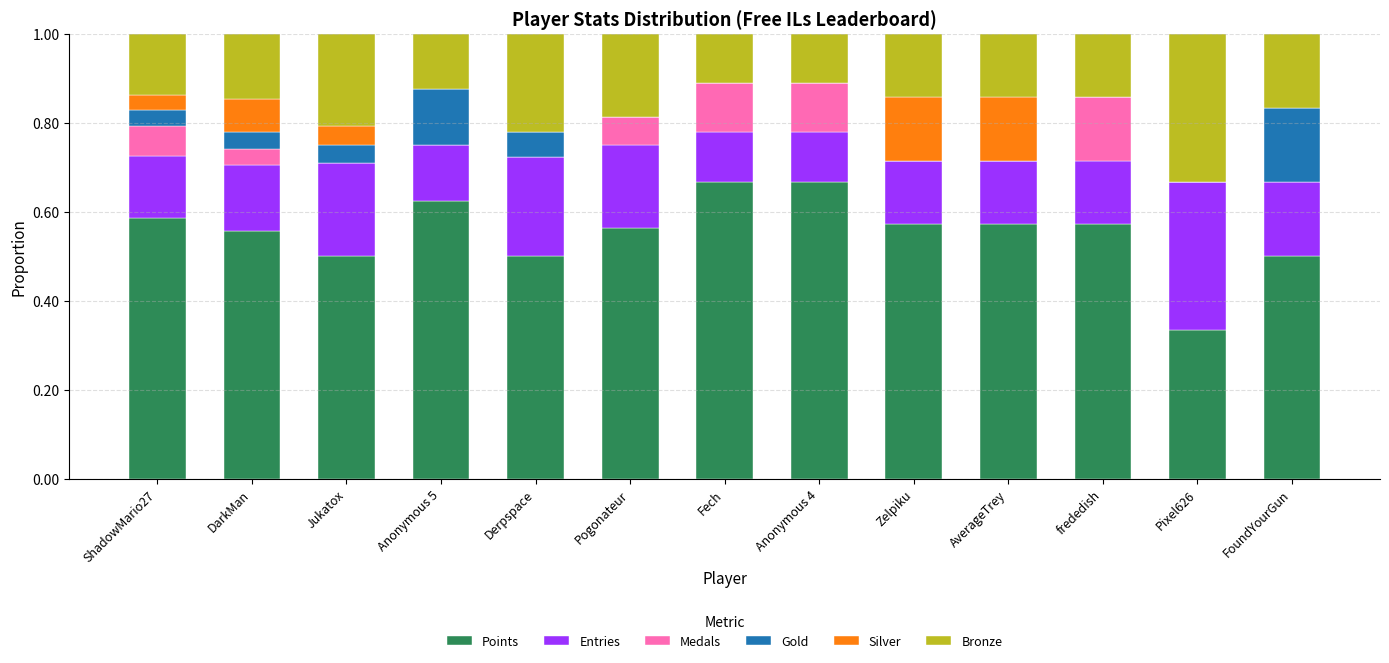

Does the chart contain stacked bars?

Yes